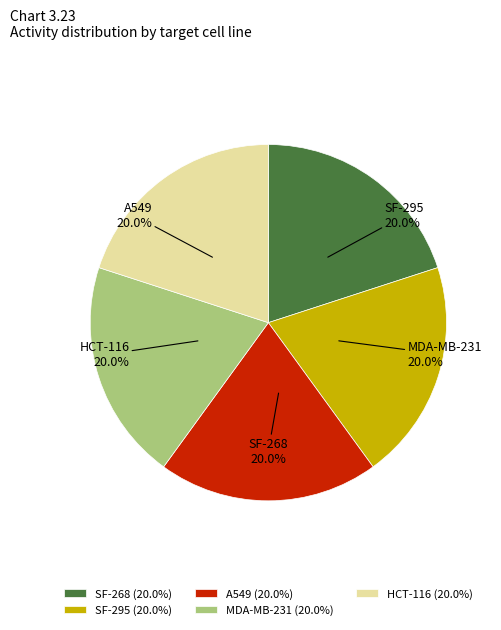

Is SF-295 the majority of the pie?

No